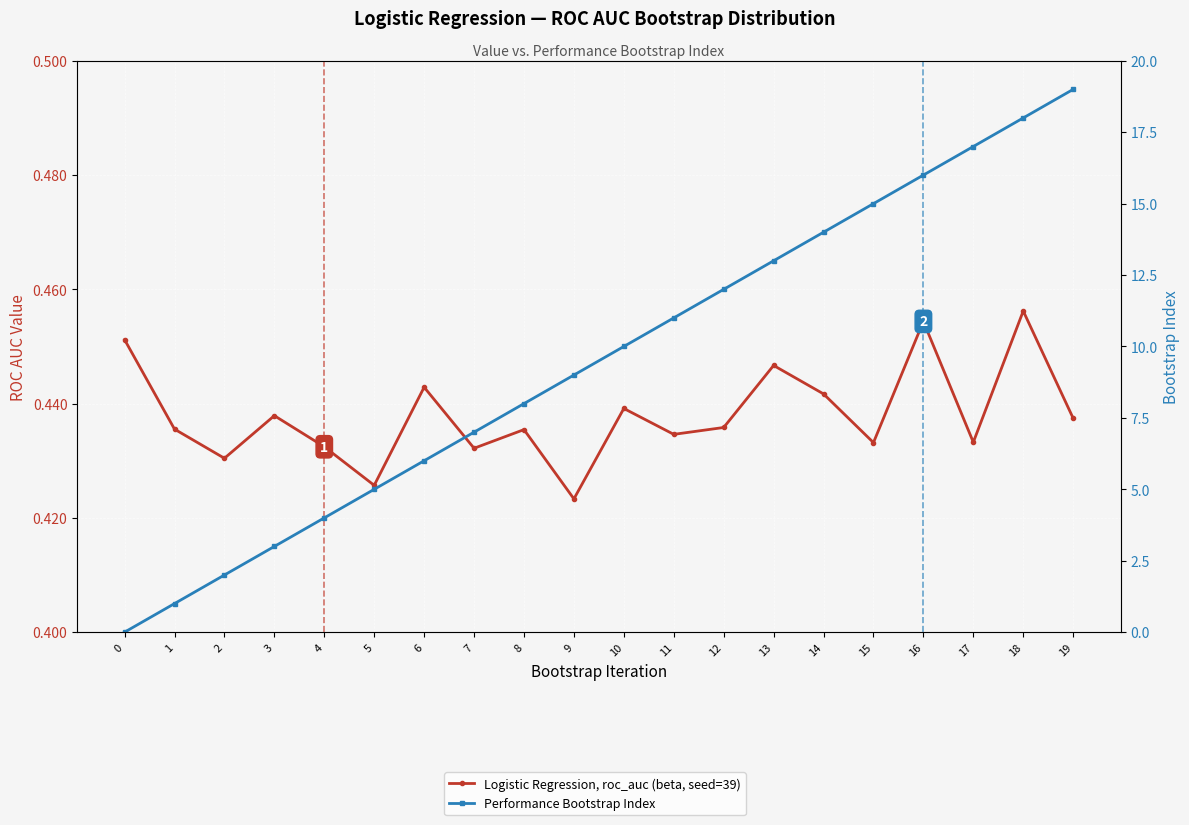

Which has a higher value, 19 or 12?

19